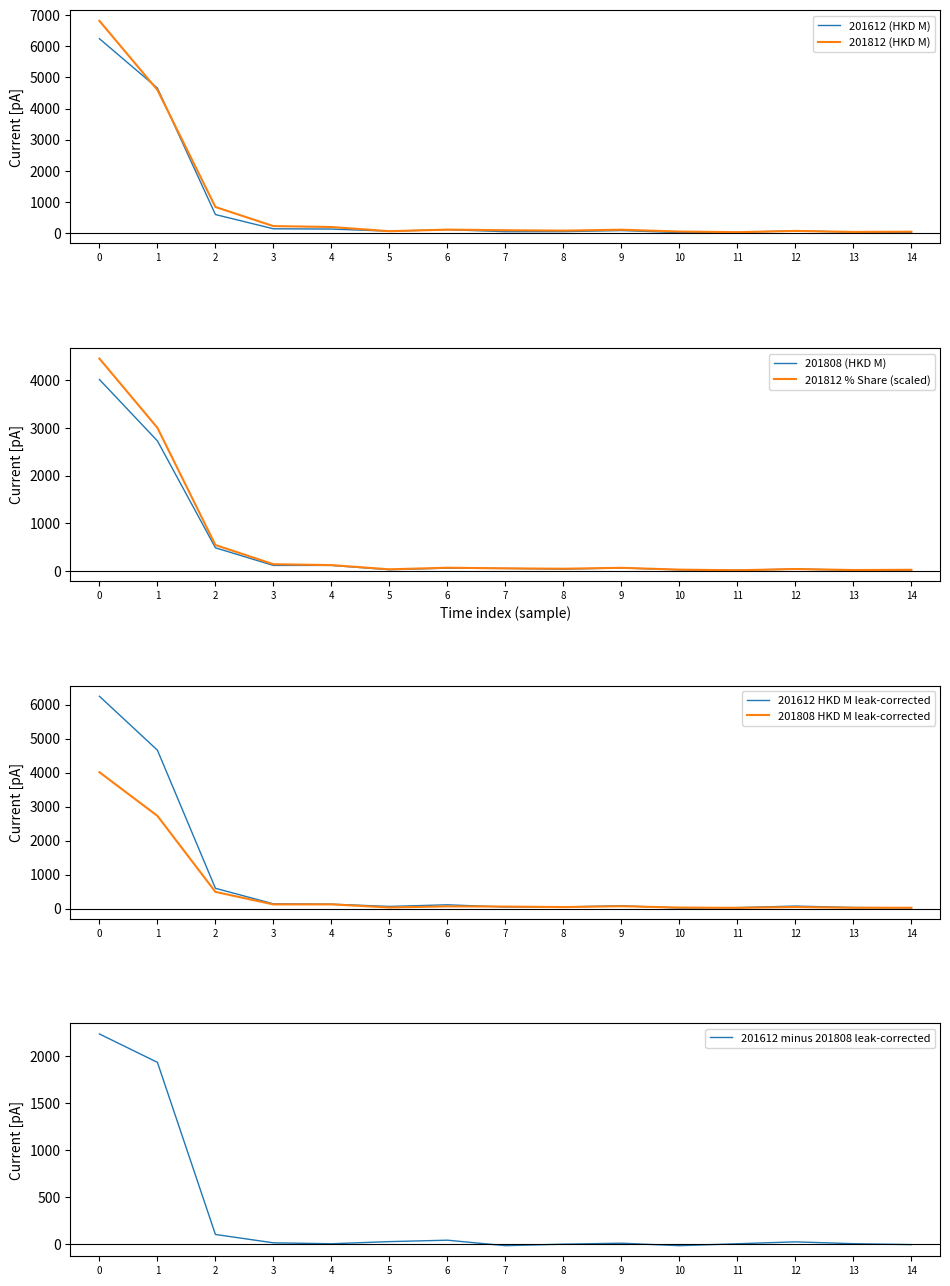

Is it true that 201612 (HKD M) equals 6244.9 at 0?

True